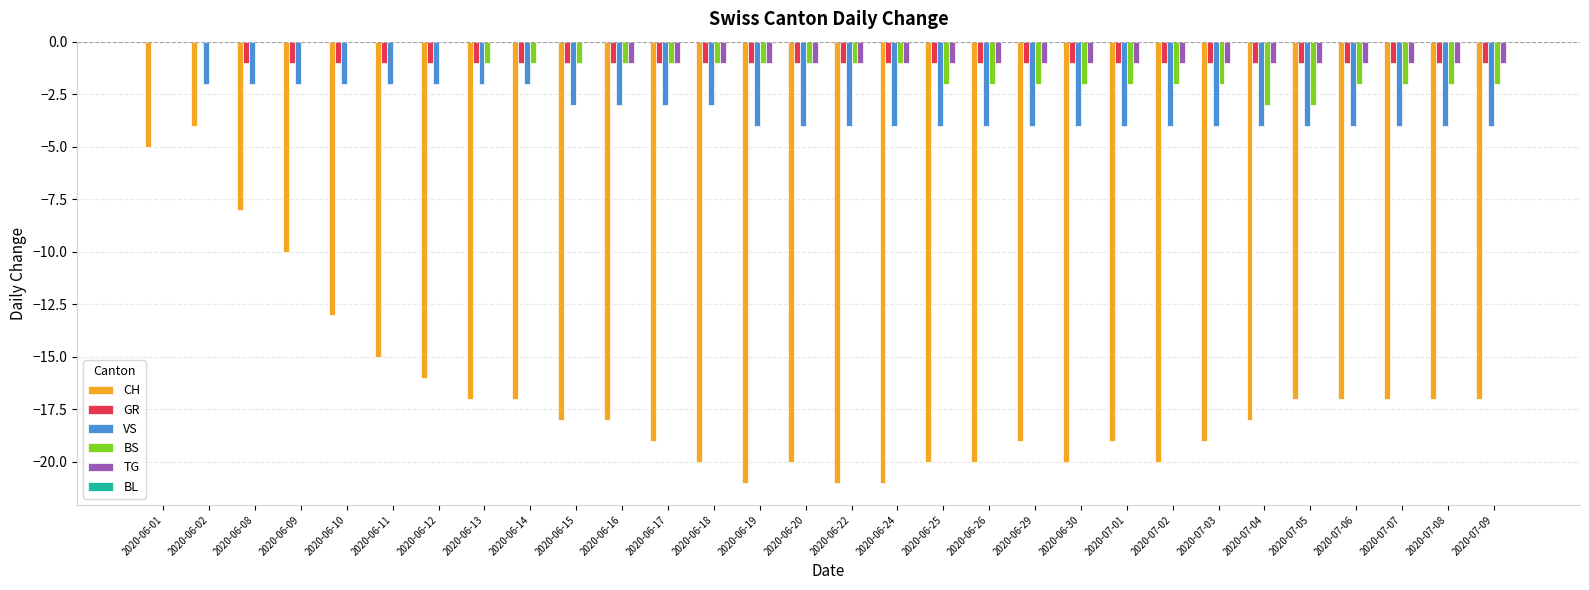

Where does the BS series first go above -1?

2020-06-01